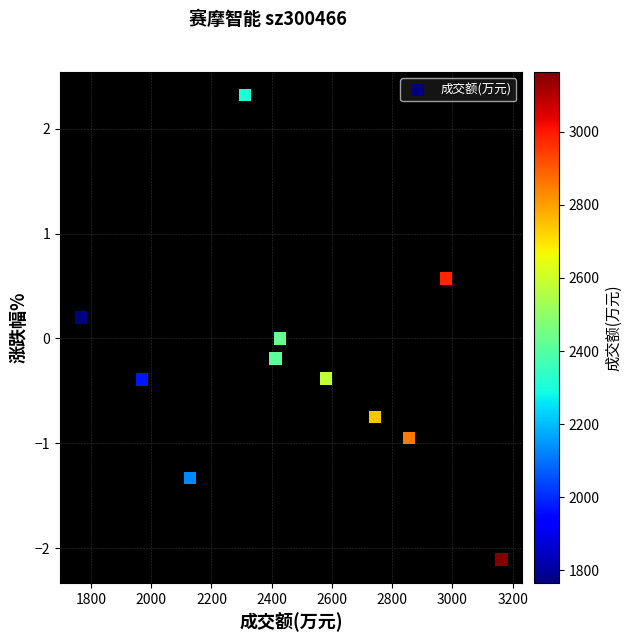

What is the average Y value?

-0.3